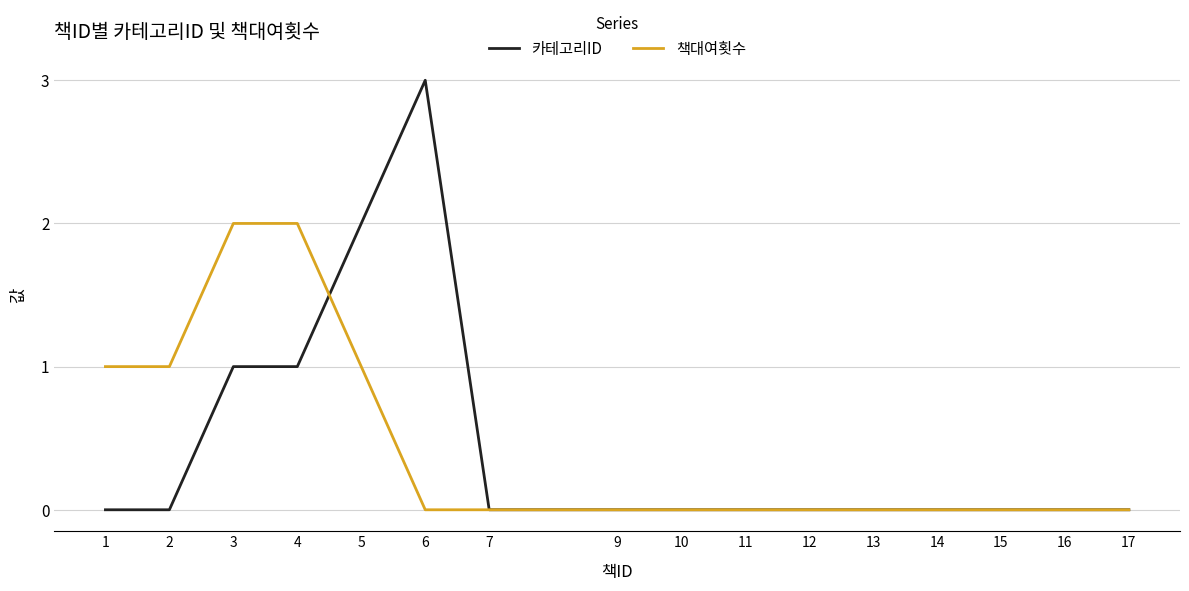

Count the number of categories in the chart.

16